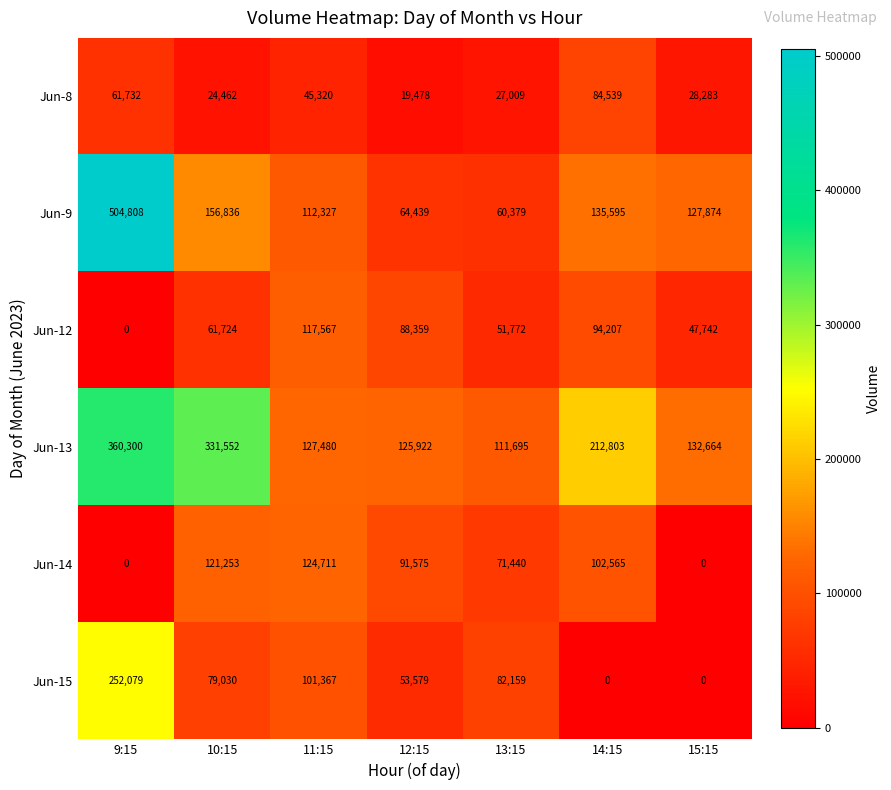

What is the difference between the highest and lowest values at 13:15?

84686